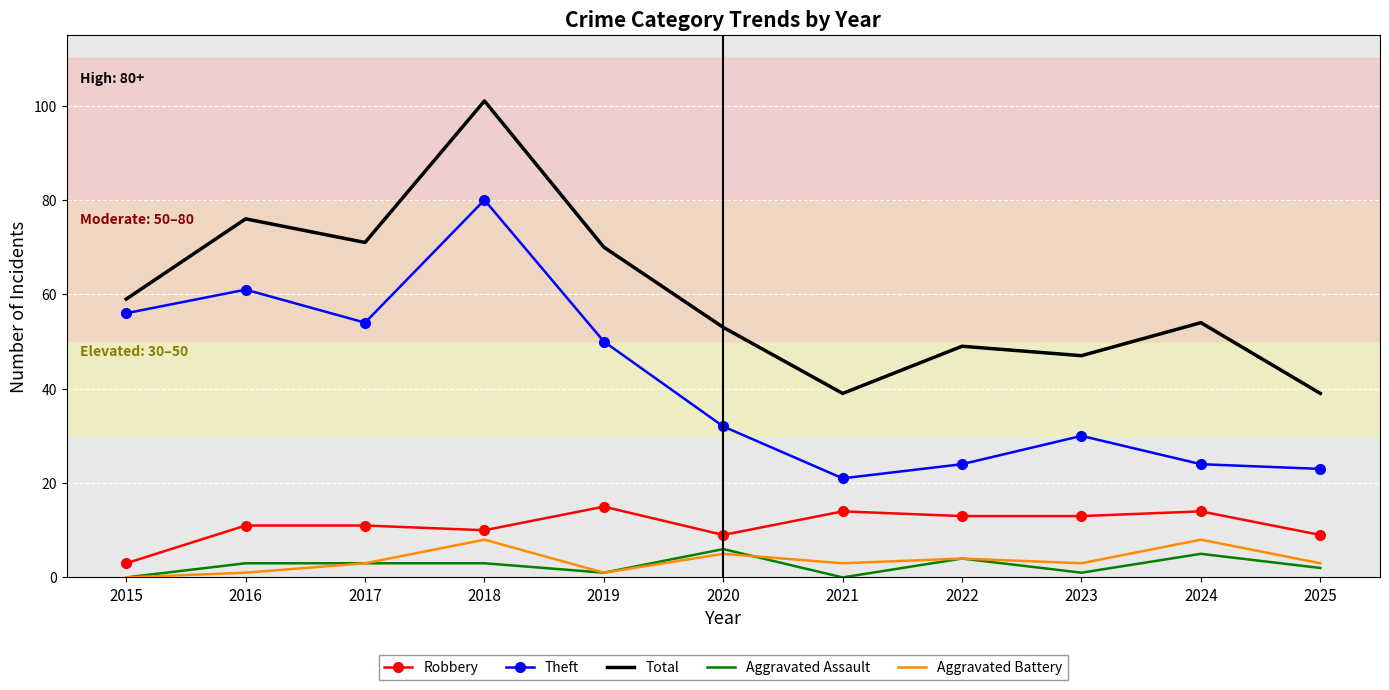

Which series has the largest total across all categories?

Total